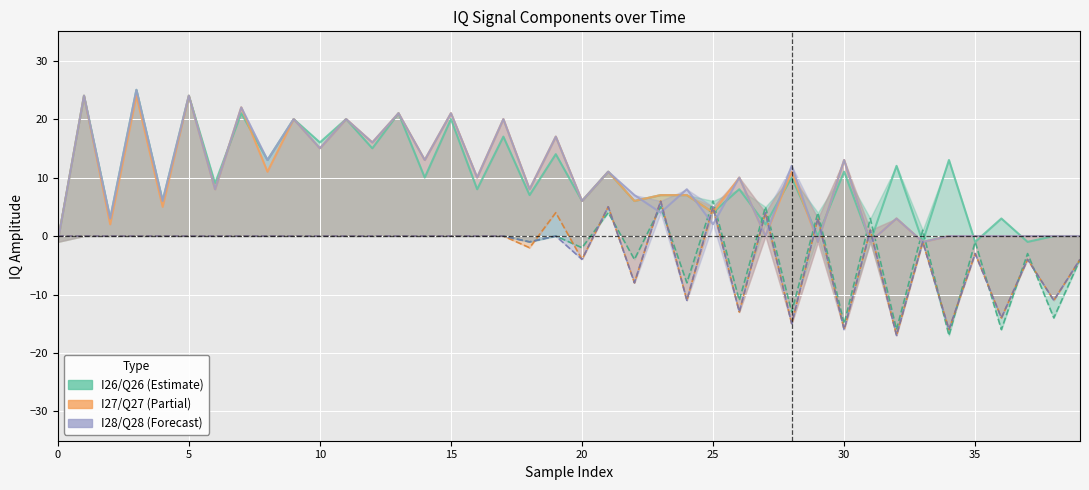

True or false: Q28 has a value of -5 at 20.

False